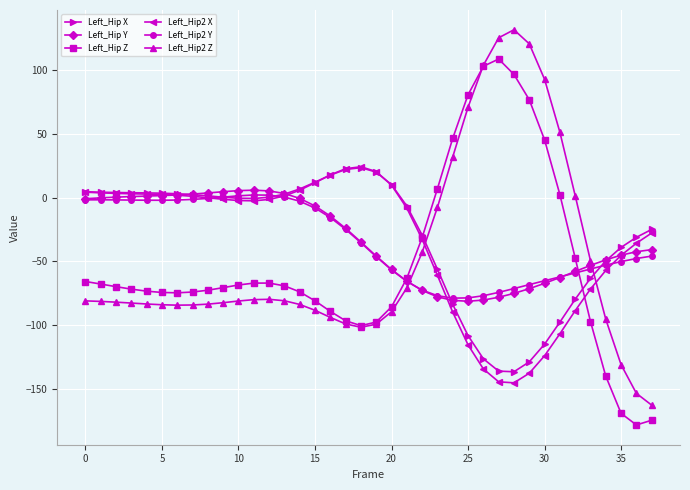

After their last crossing, which series has the higher values: Left_Hip2 Y or Left_Hip2 Z?

Left_Hip2 Y